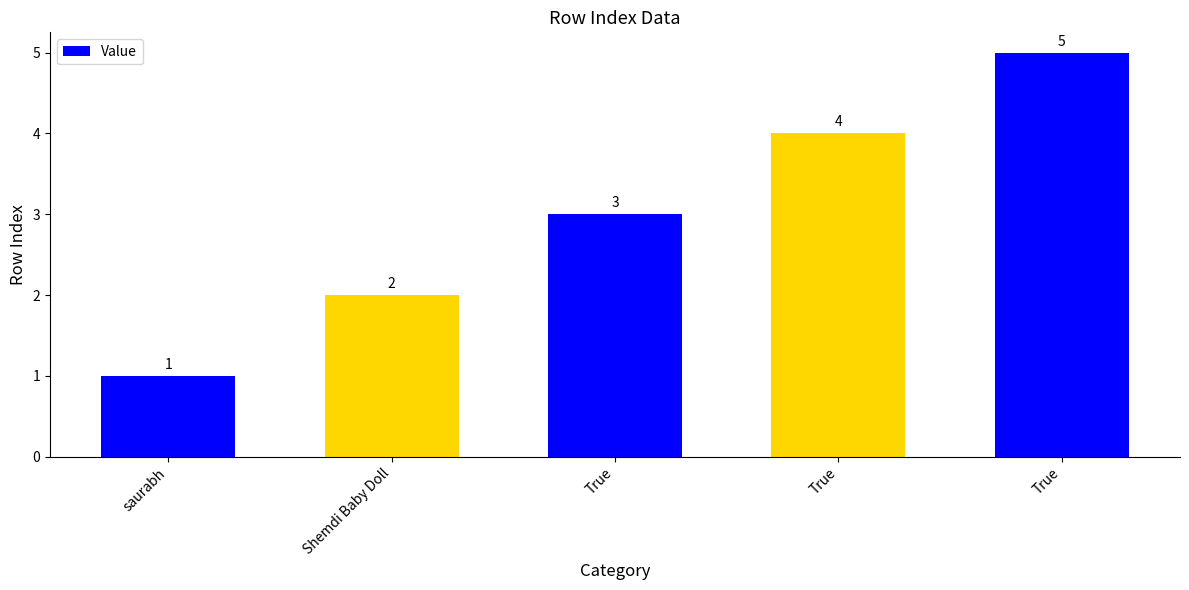

True or false: the data shows 3 at True.

True